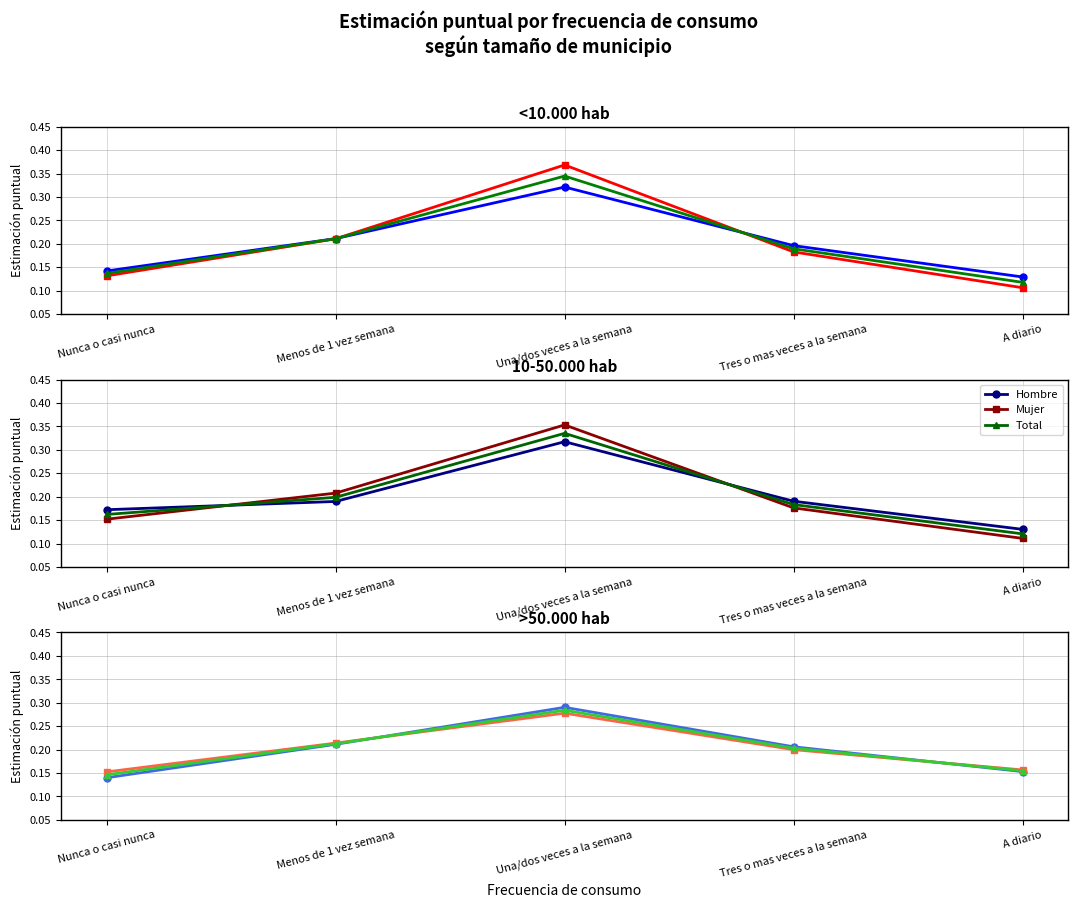

Where is Hombre nearest to the value 0?

Nunca o casi nunca